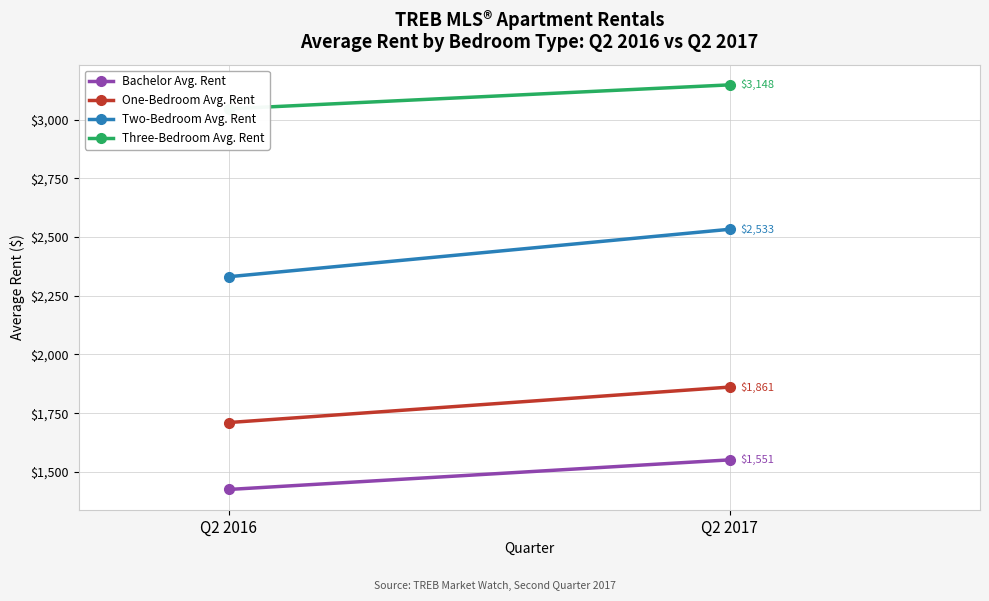

Reading left to right, extract all data points from this chart.

Bachelor Avg. Rent: Q2 2016=1425	Q2 2017=1551
One-Bedroom Avg. Rent: Q2 2016=1710	Q2 2017=1861
Two-Bedroom Avg. Rent: Q2 2016=2331	Q2 2017=2533
Three-Bedroom Avg. Rent: Q2 2016=3046	Q2 2017=3148